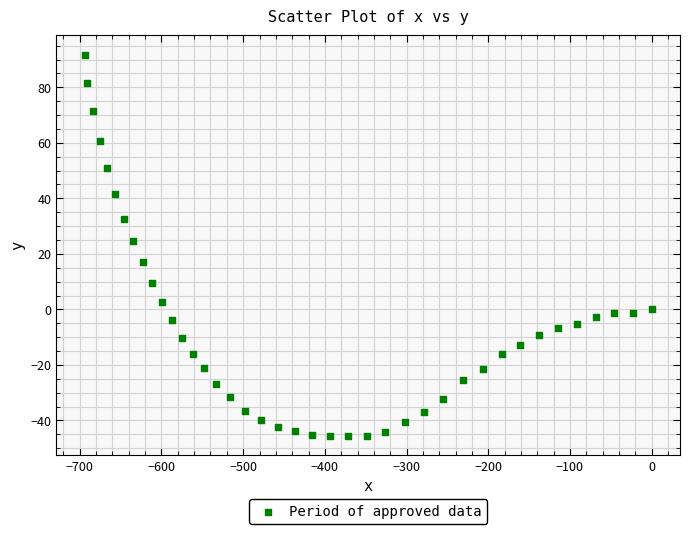

What Y value in the scatter plot is closest to 23?

24.8